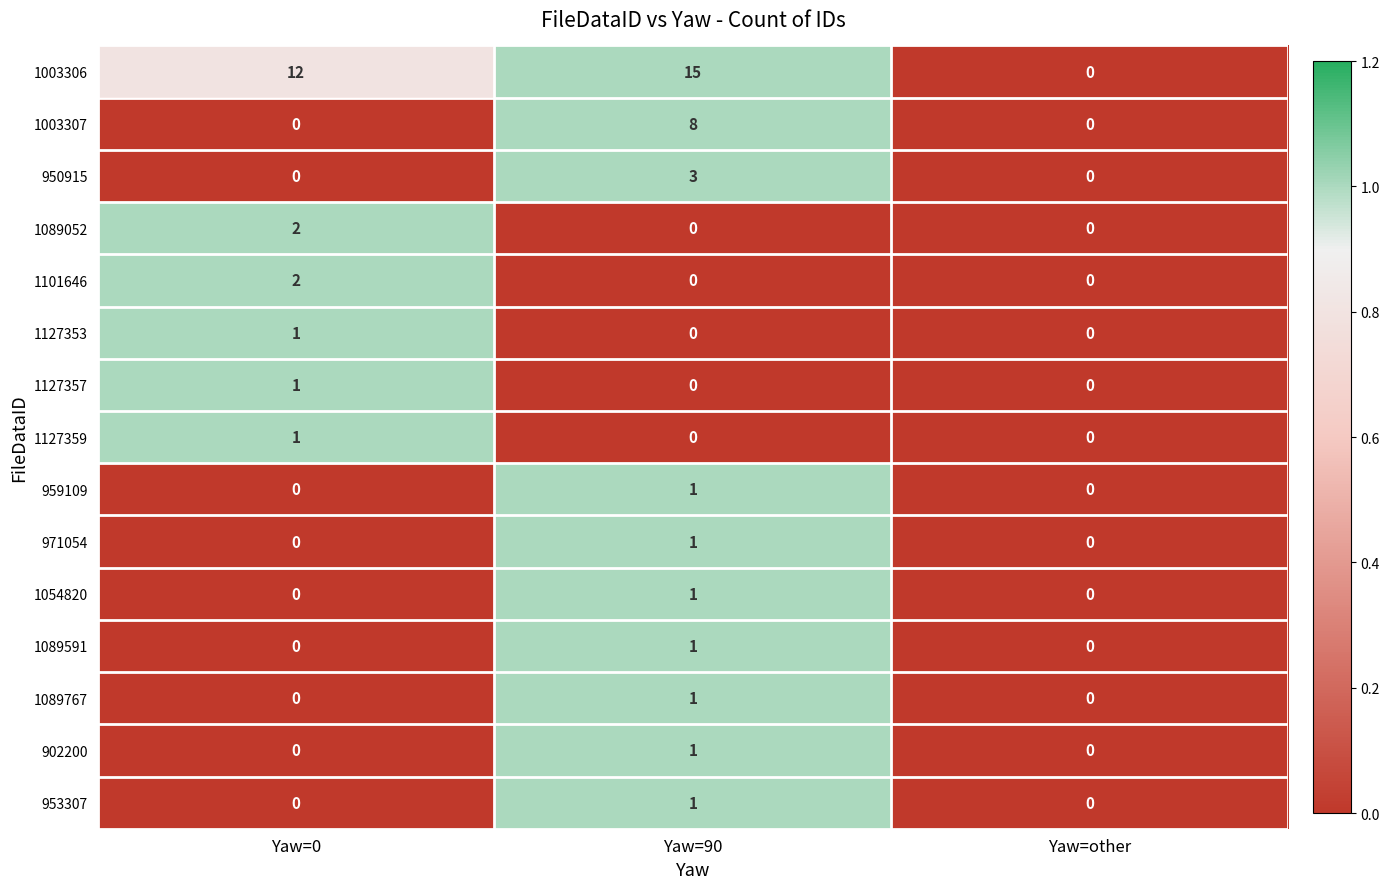

At which category is the sum across all series the highest?

Yaw=90